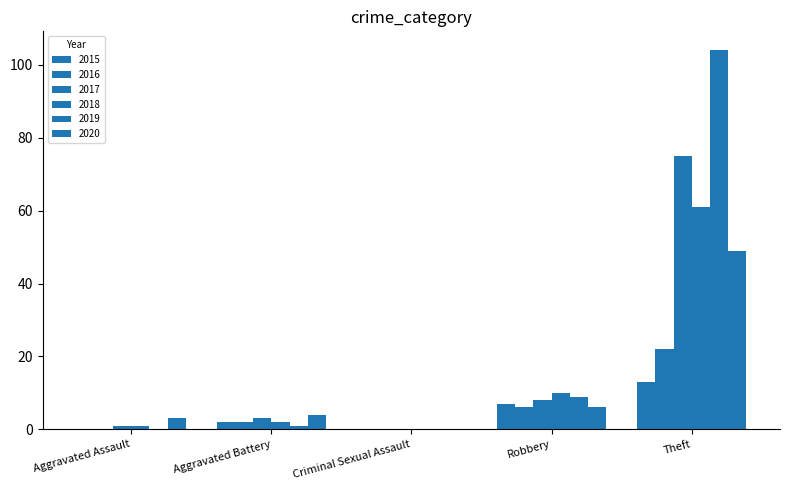

Which label corresponds to the largest value in the chart?

Theft